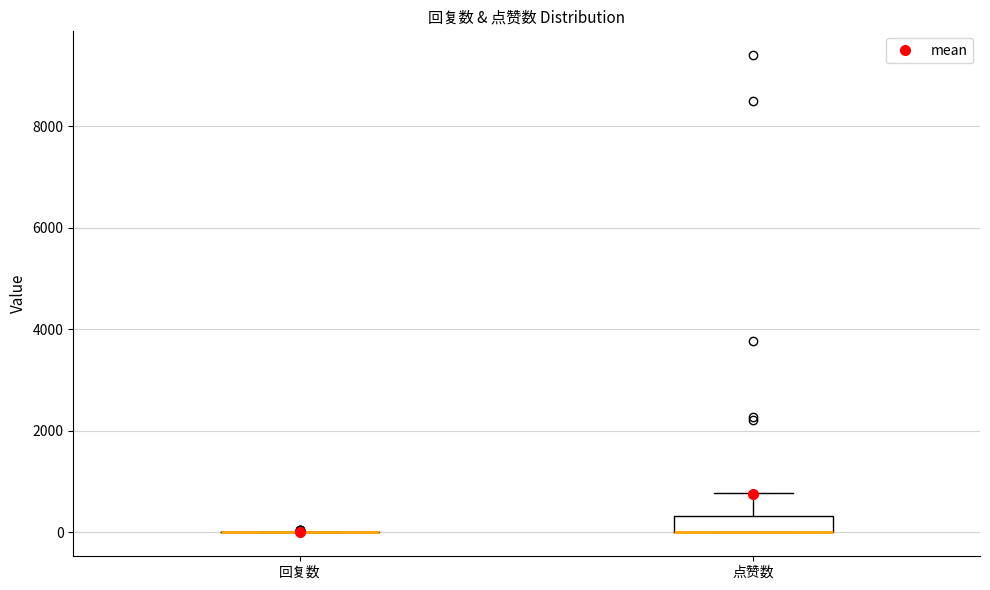

Reading left to right, read every box against the y-axis: the position of its median line, the range the box covers, and the ends of its whiskers. The values are not printed on the chart, so give them approximately, as read against the axis.

回复数: box collapsed to a line at 0, whiskers 0 to 0
点赞数: median 0 (drawn on the box's lower edge), box 0 to 400, whiskers 0 to 800